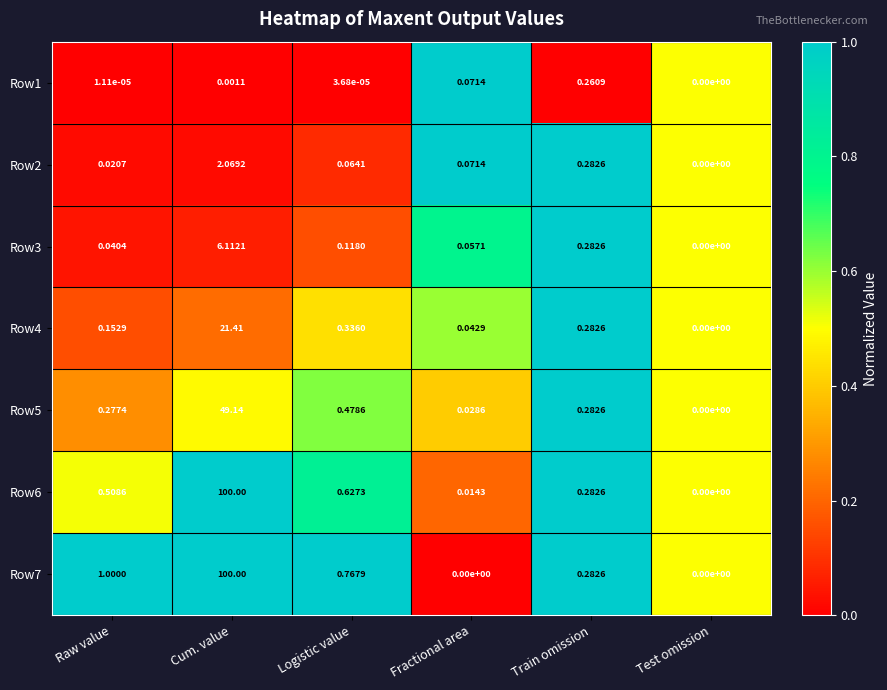

Which series changed the most between Raw value and Fractional area?

Row7